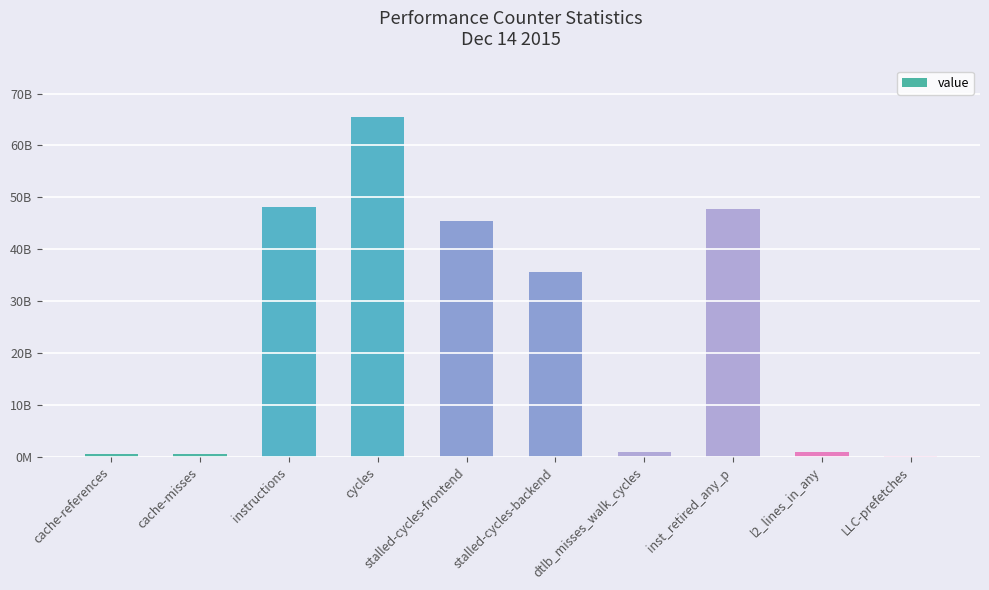

Rank the categories by value from highest to lowest.

cycles, instructions, inst_retired_any_p, stalled-cycles-frontend, stalled-cycles-backend, l2_lines_in_any, dtlb_misses_walk_cycles, cache-references, cache-misses, LLC-prefetches